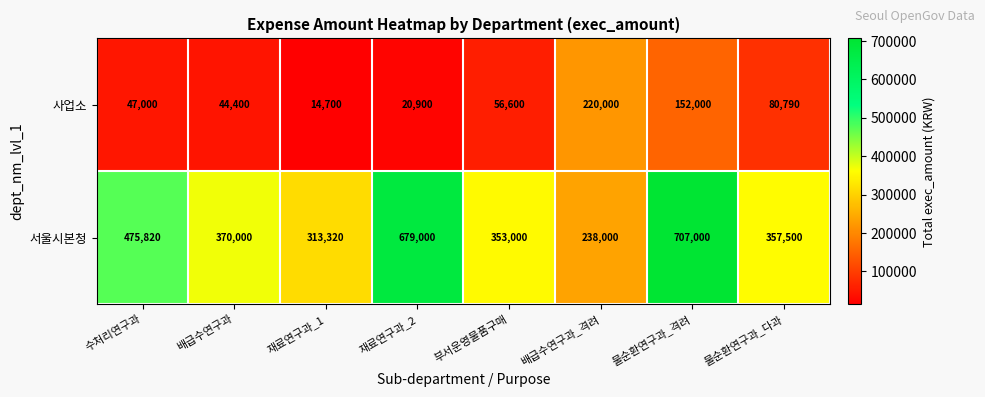

At which category does the chart reach its minimum across all series?

재료연구과_1